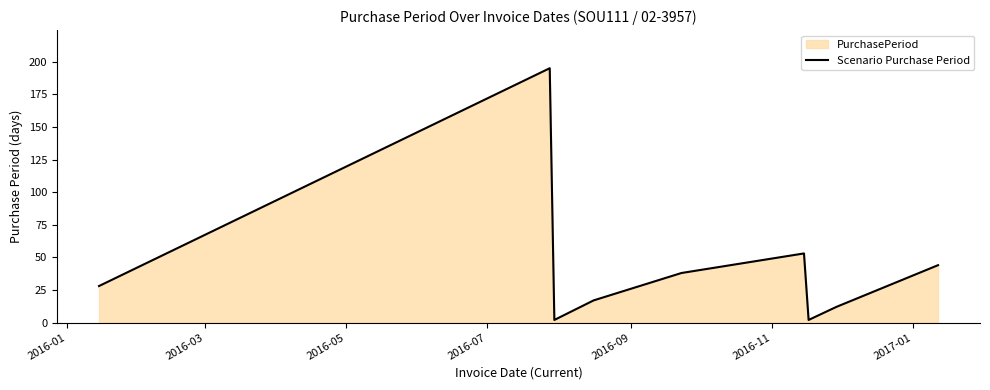

What is the difference between the maximum and minimum values?

193